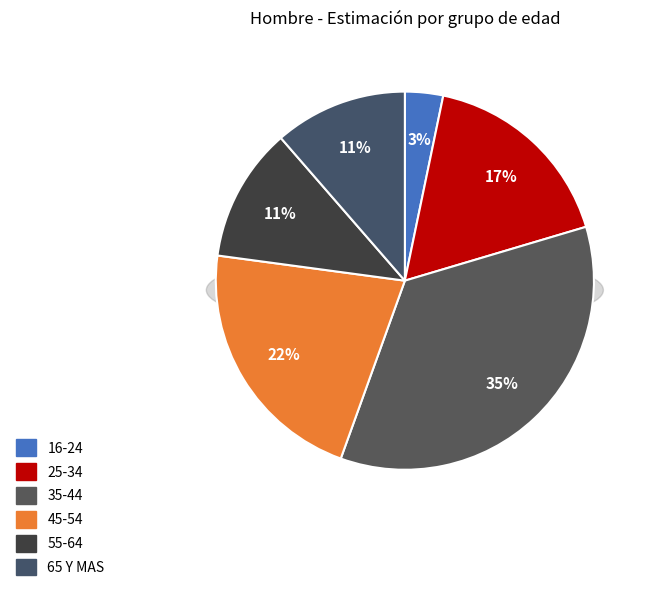

What percentage do 55-64 and 25-34 together represent?

28.6%